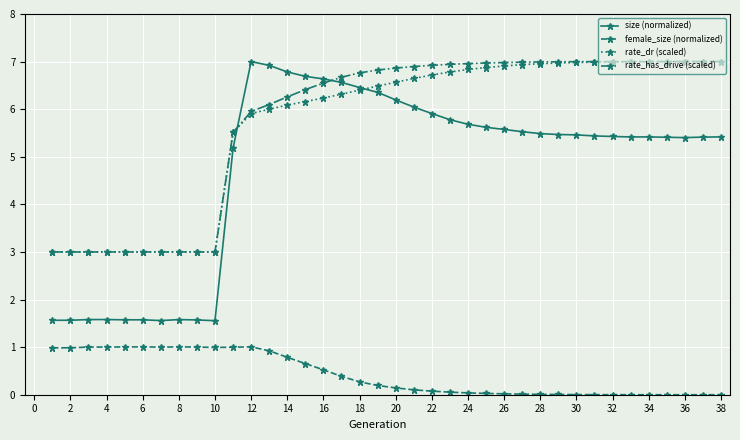

What is the maximum value shown in the chart?

7.0